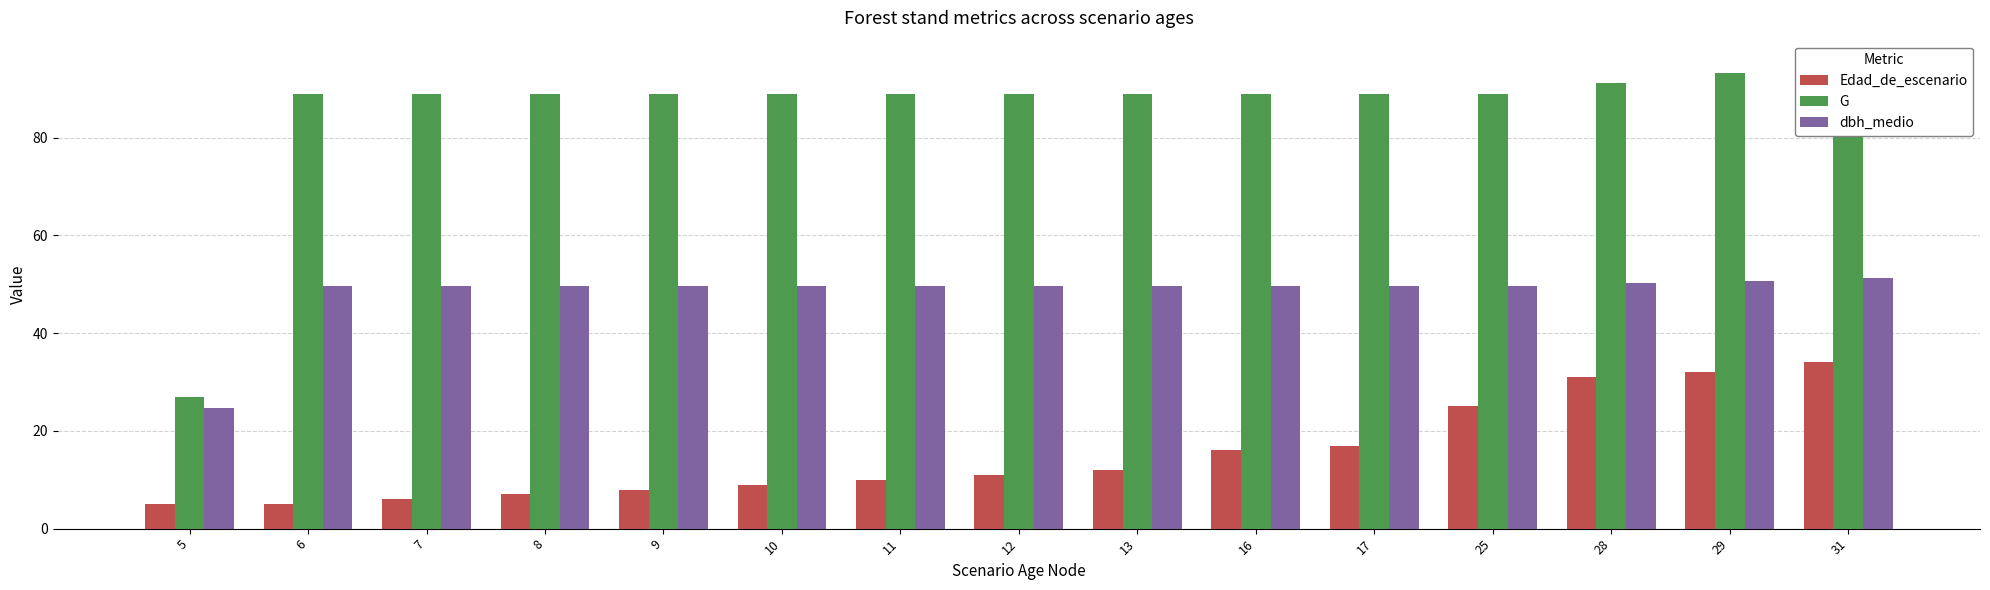

How many bars are there in each group?

3